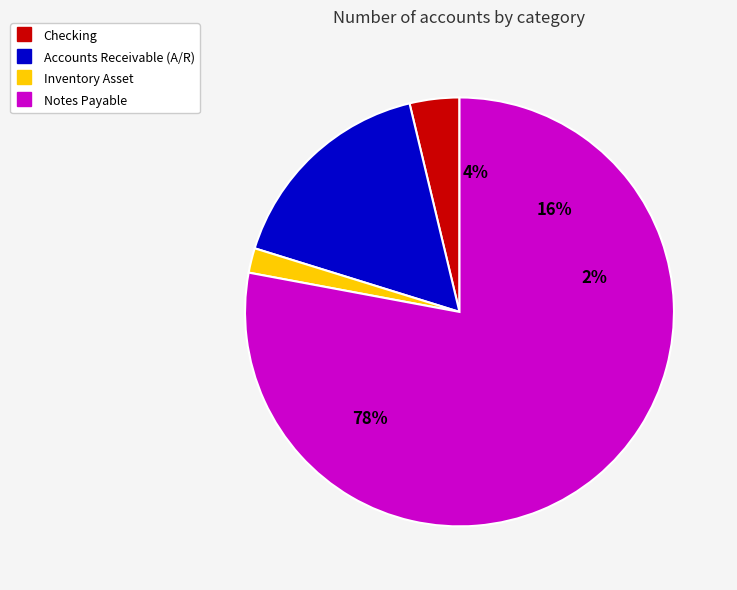

How many segments does this pie chart have?

4